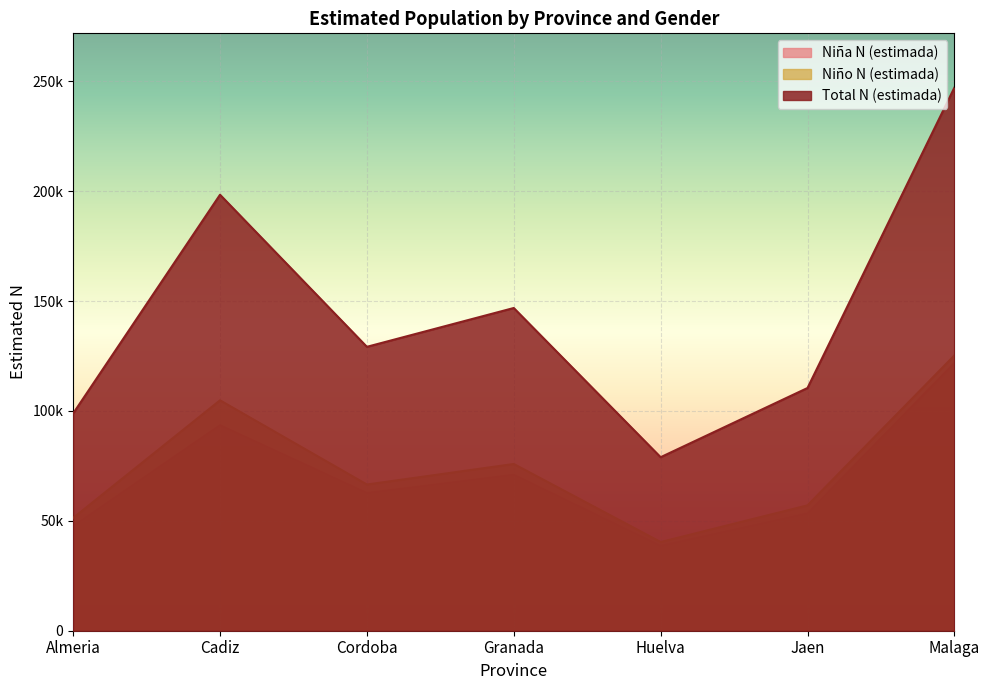

Is it true that Total N (estimada) equals 98885 at Almeria?

True